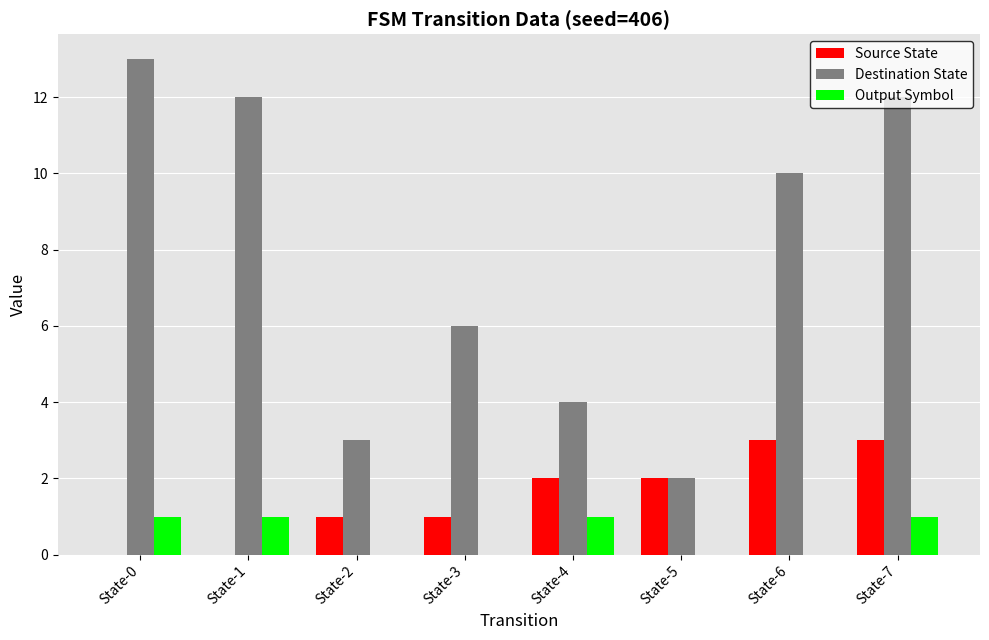

Between State-0 and State-1, which series saw the biggest shift?

Destination State